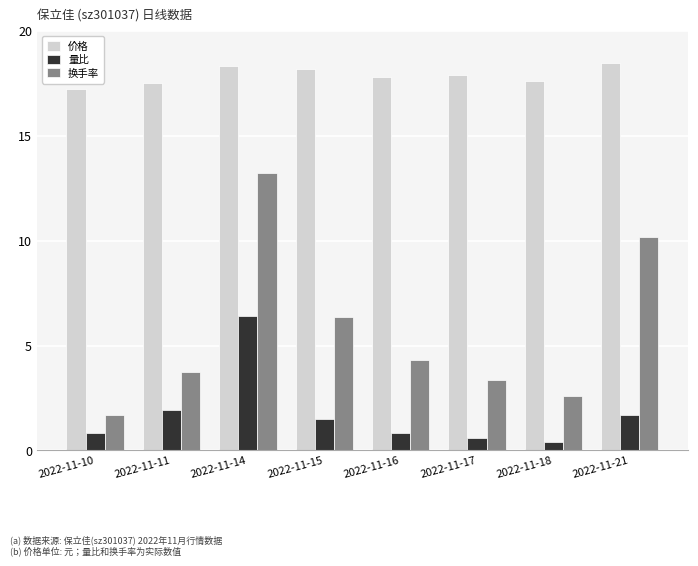

What is the highest value of the 换手率 series?

13.2